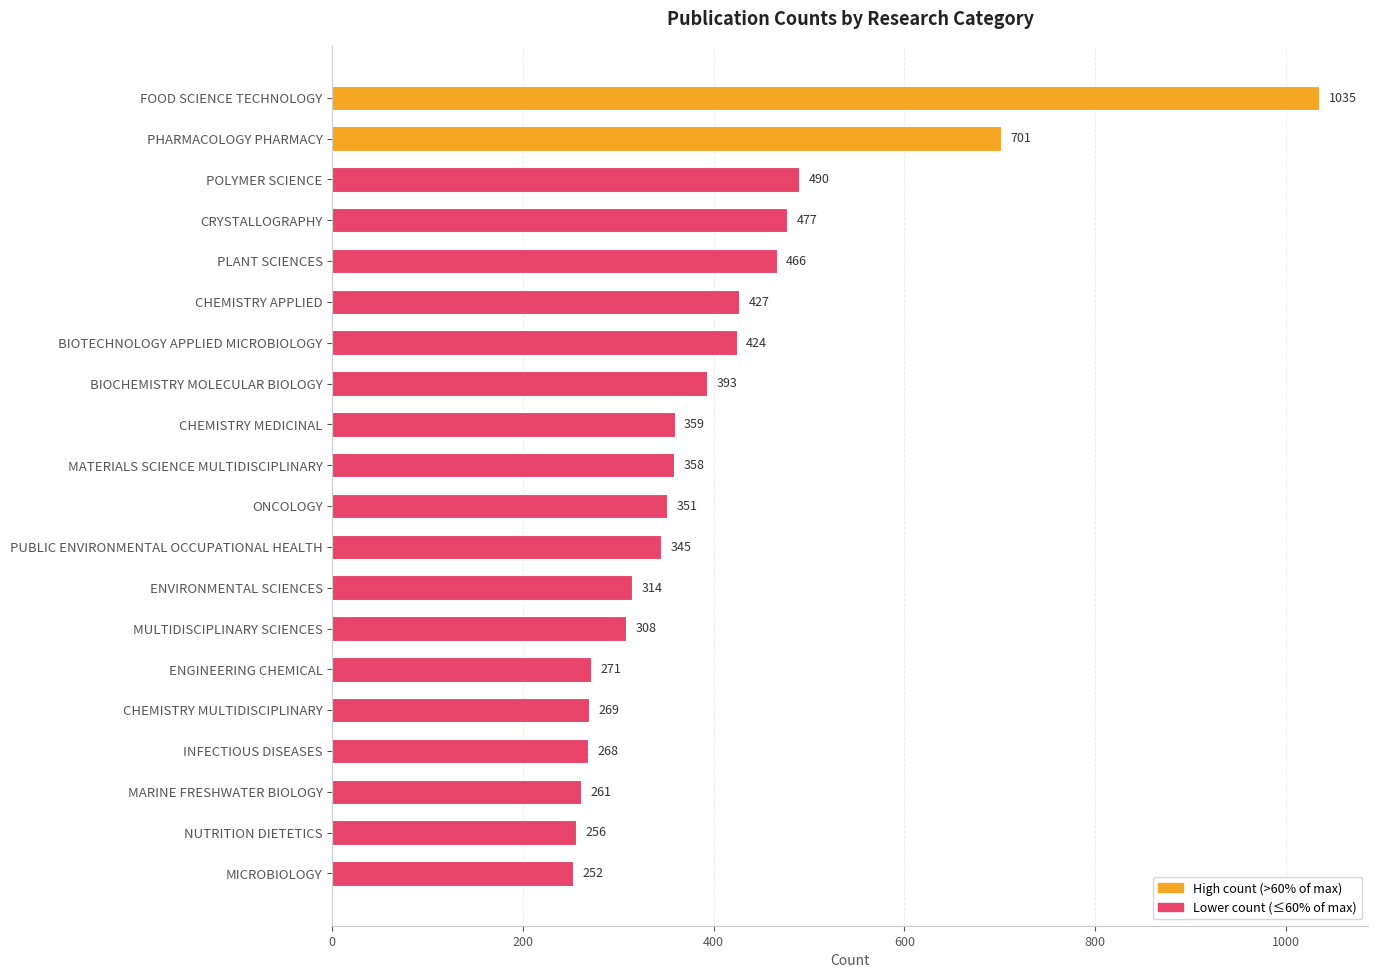

Read the value at PUBLIC ENVIRONMENTAL OCCUPATIONAL HEALTH, to the nearest 100.

300